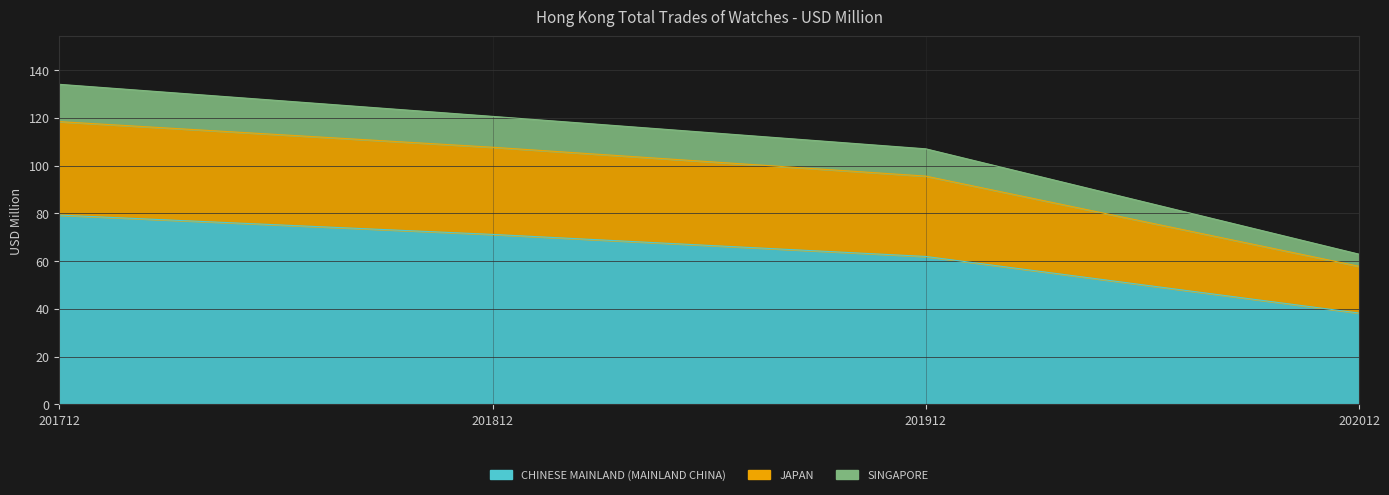

What is the greatest value displayed?

134.0